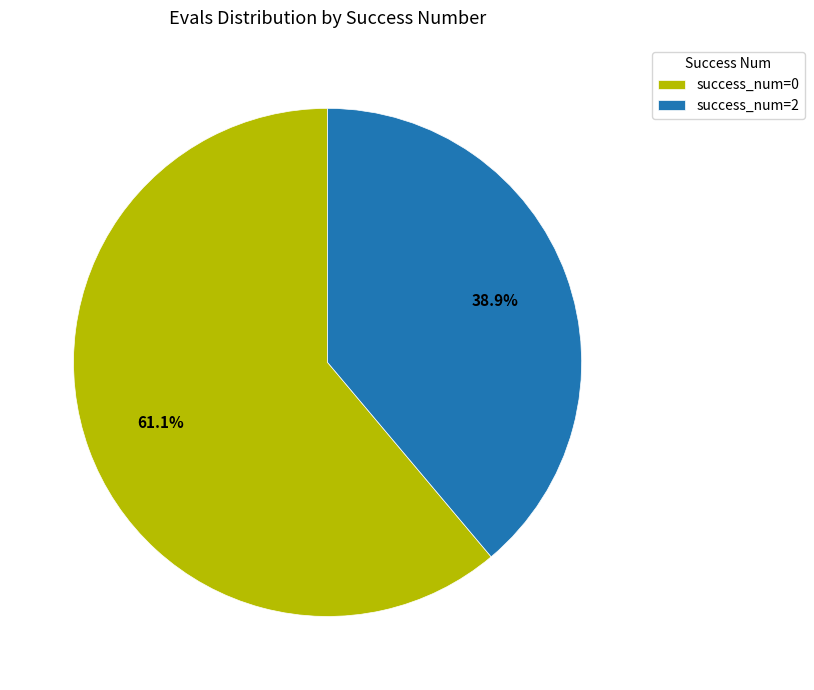

Combined, do success_num=2 and success_num=0 account for over 50%?

Yes